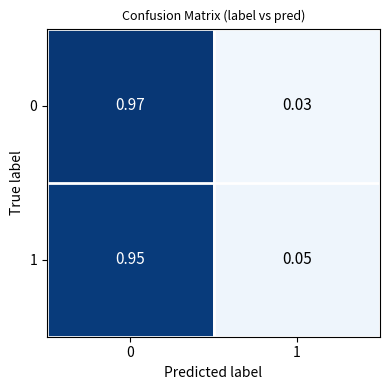

How many series are shown in this chart?

2